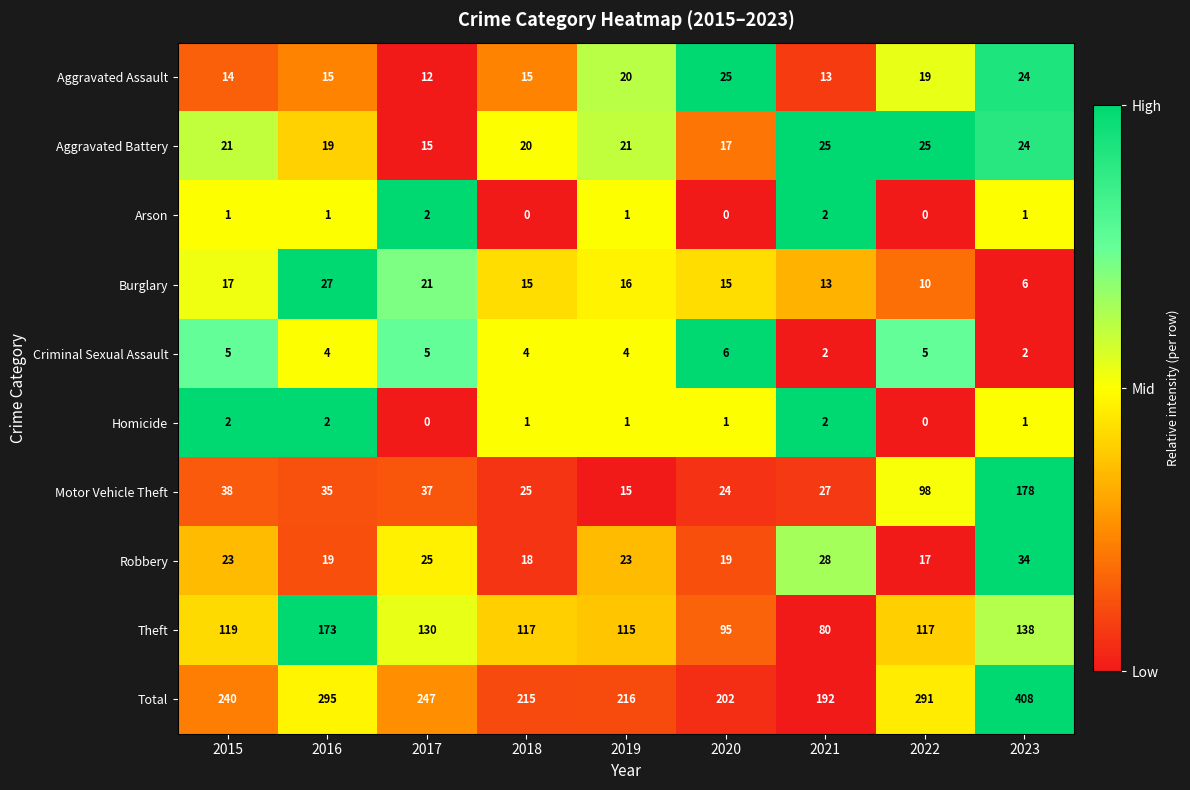

Which series has the largest range (max minus min)?

Total